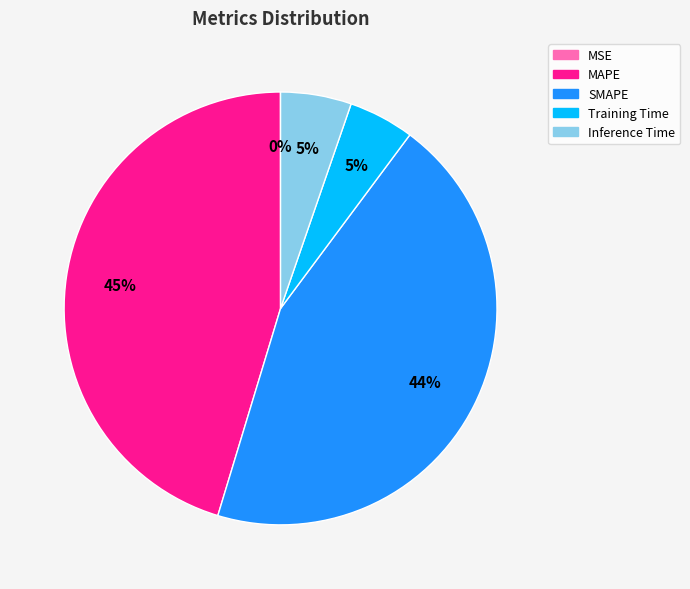

Is it true that MAPE is 45% of the pie?

True